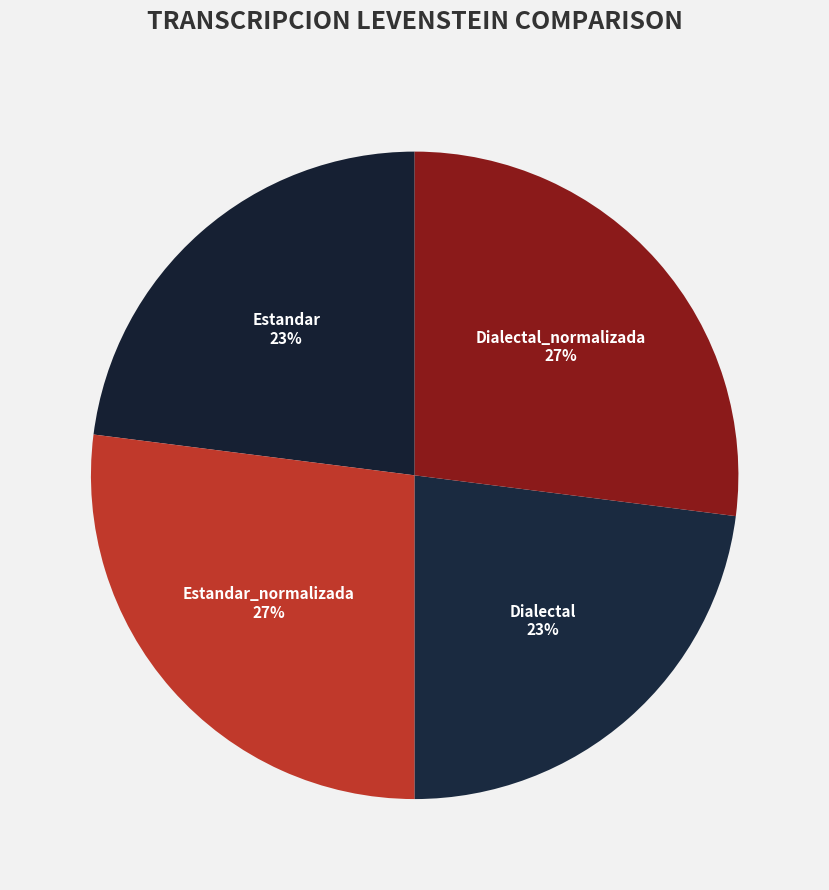

Does any single category account for the majority?

No